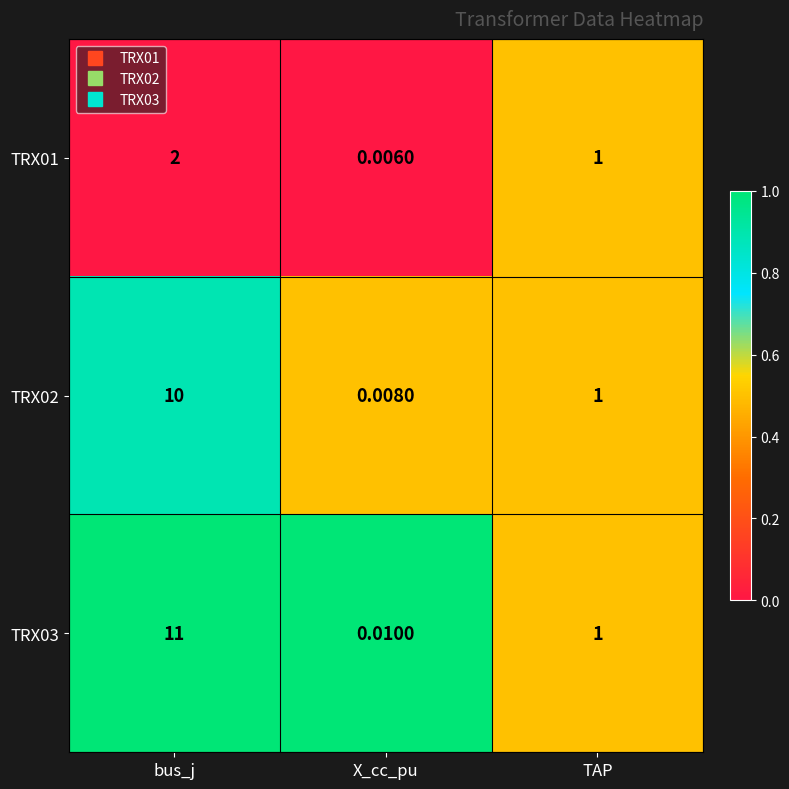

Rank the categories by TRX01 value from lowest to highest.

X_cc_pu, TAP, bus_j